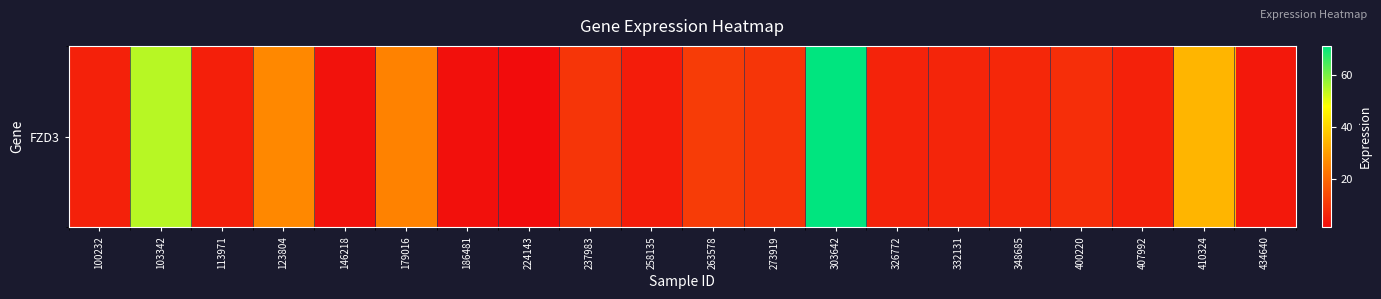

What is the maximum value shown in the chart?

71.1